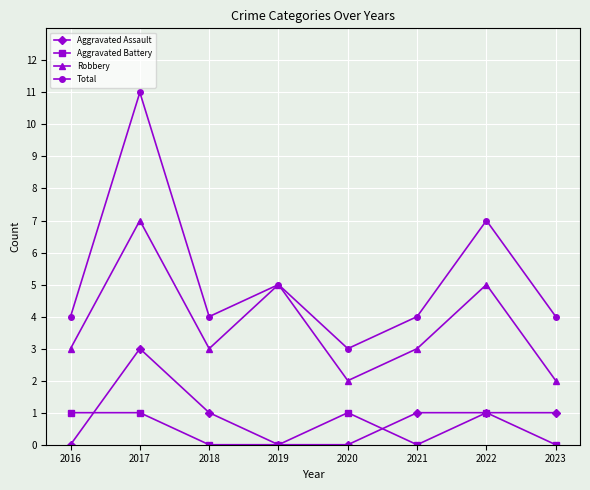

At which category does Aggravated Assault reach its first local peak?

2017